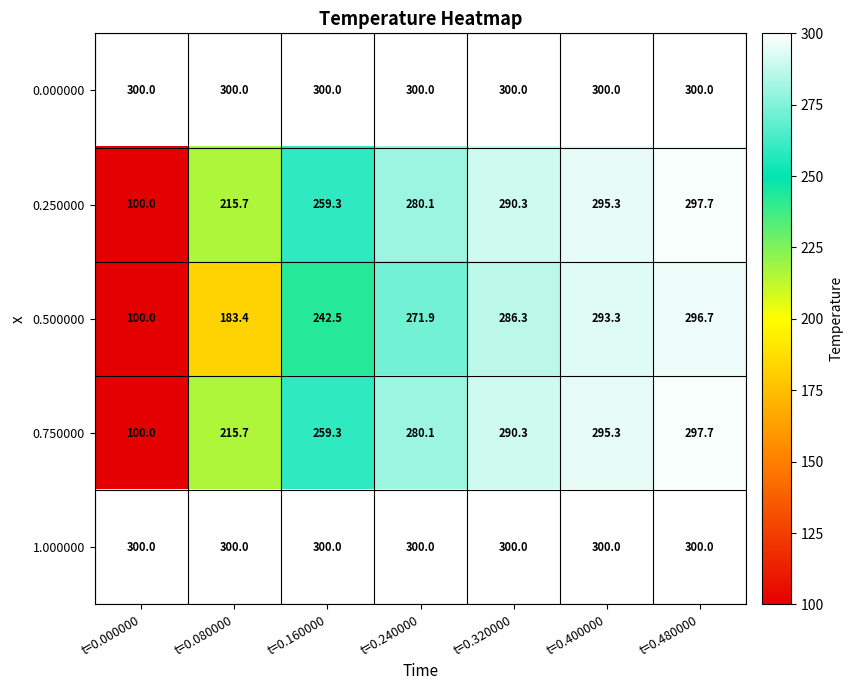

How many series are shown in this chart?

5